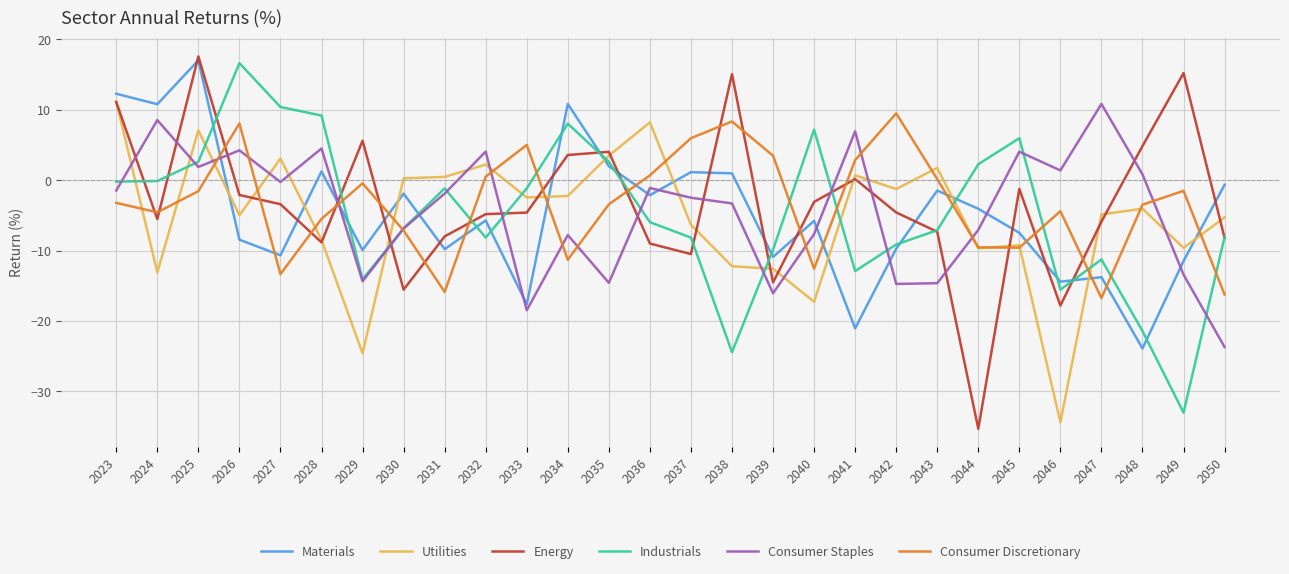

What is the lowest value of the Consumer Staples series?

-23.7